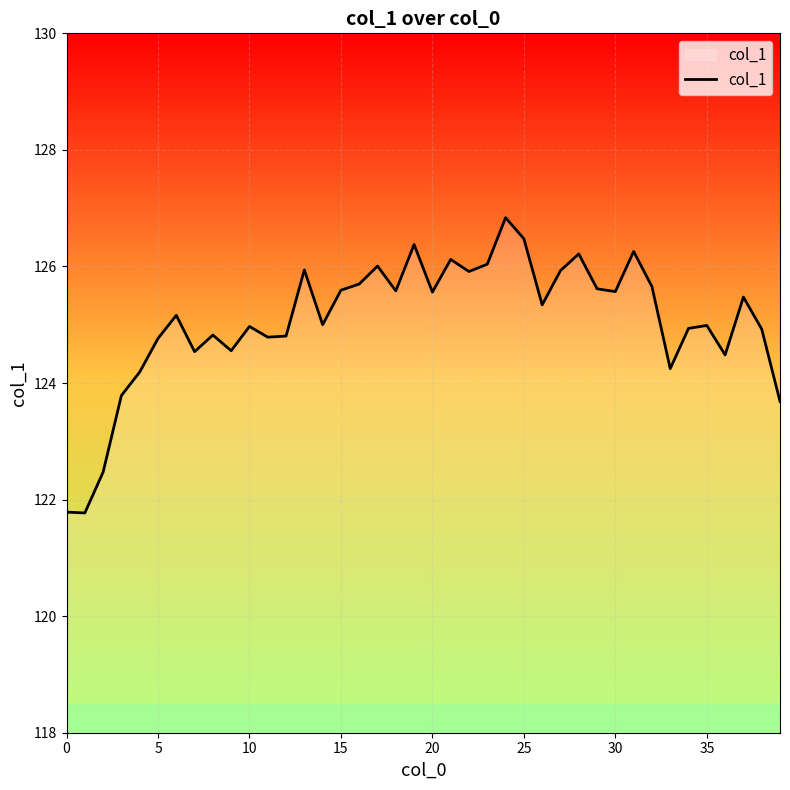

True or false: the data has more than 0 interior local peaks.

True